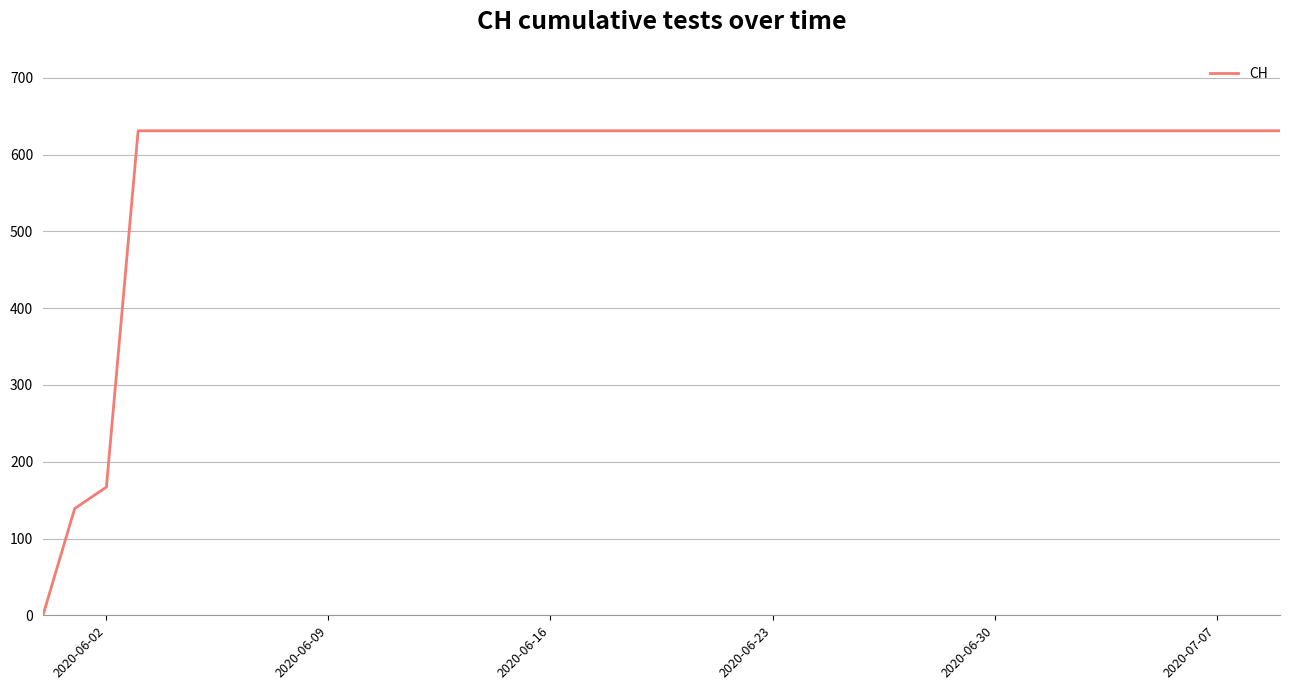

What is the difference between the maximum and minimum values?

631